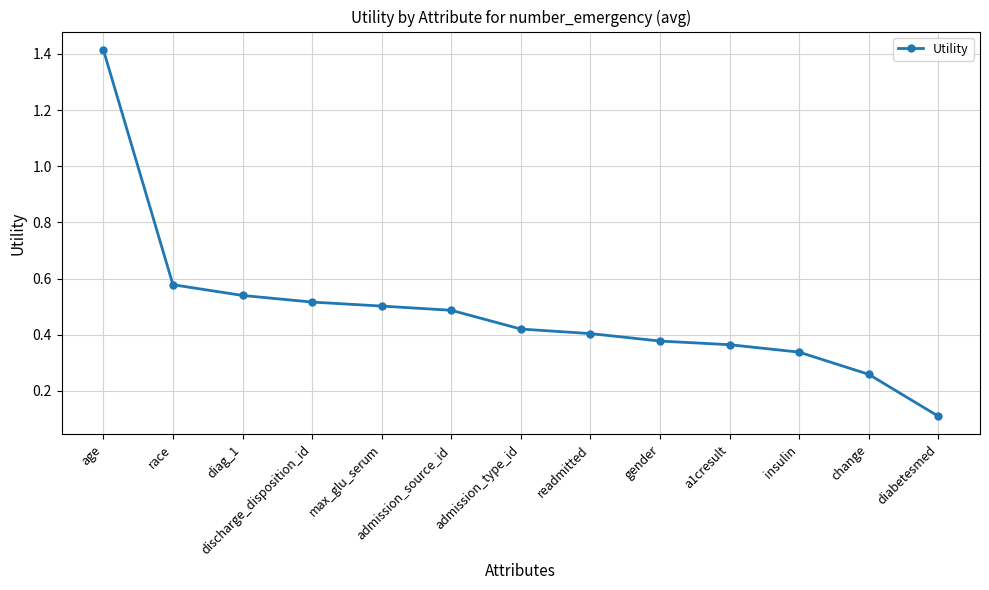

Where is the data nearest to the value 0?

diabetesmed